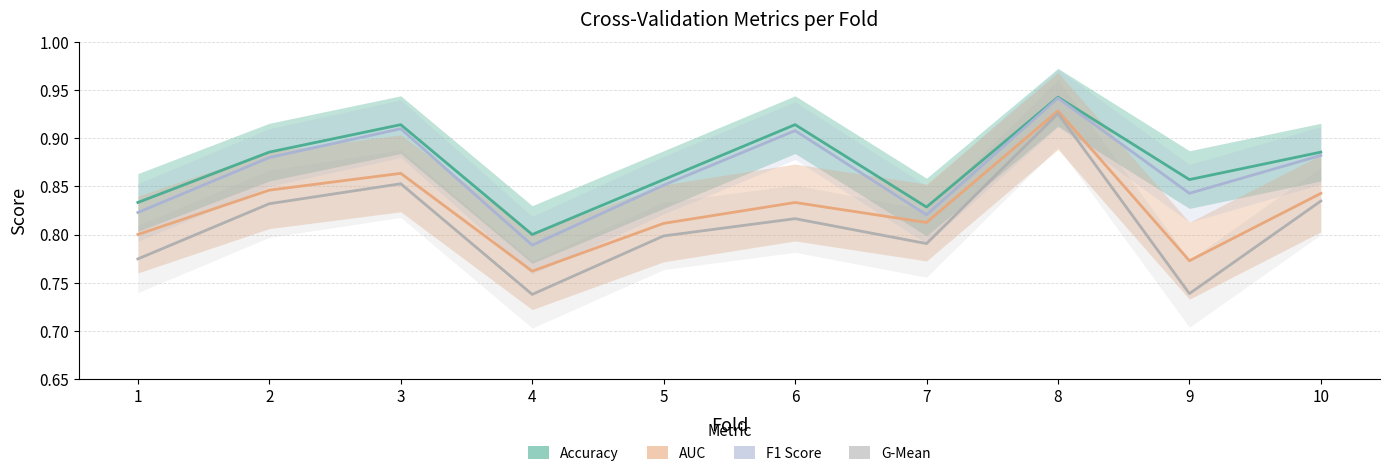

Rank the categories by F1 Score value from lowest to highest.

4, 7, 1, 9, 5, 2, 10, 6, 3, 8